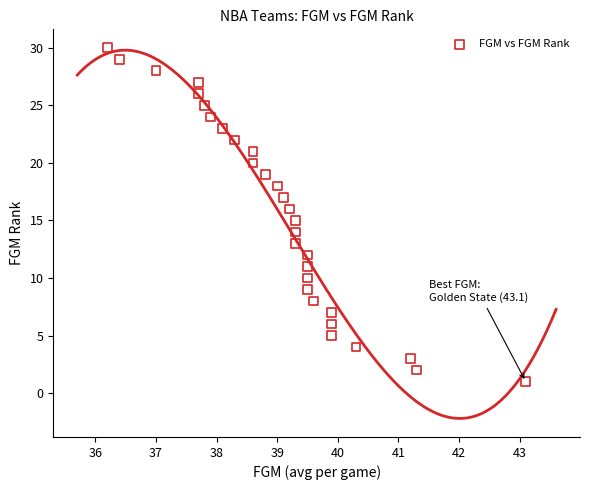

What is the range of Y values (max minus min)?

29